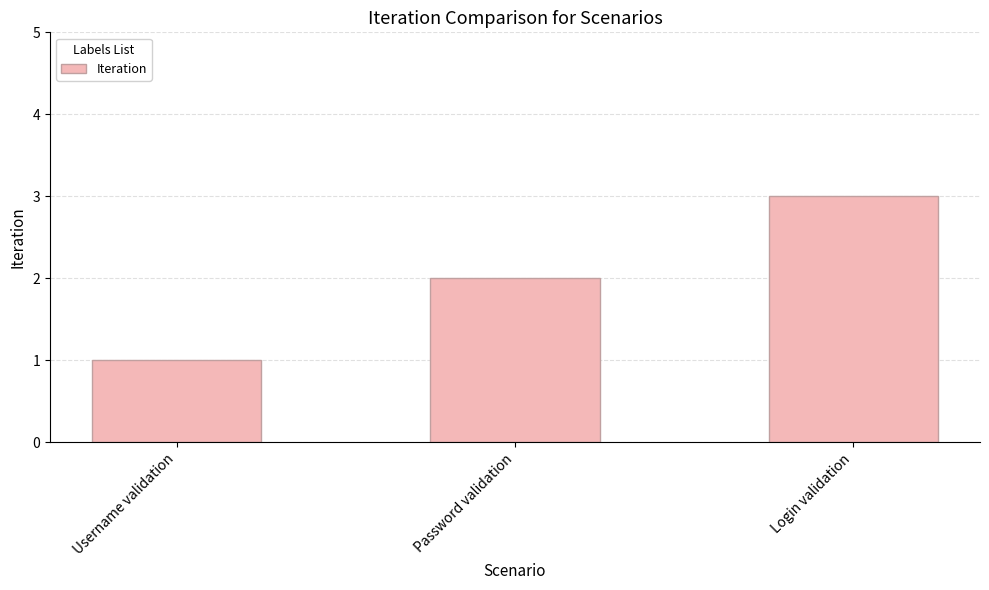

Which label corresponds to the largest value in the chart?

Login validation